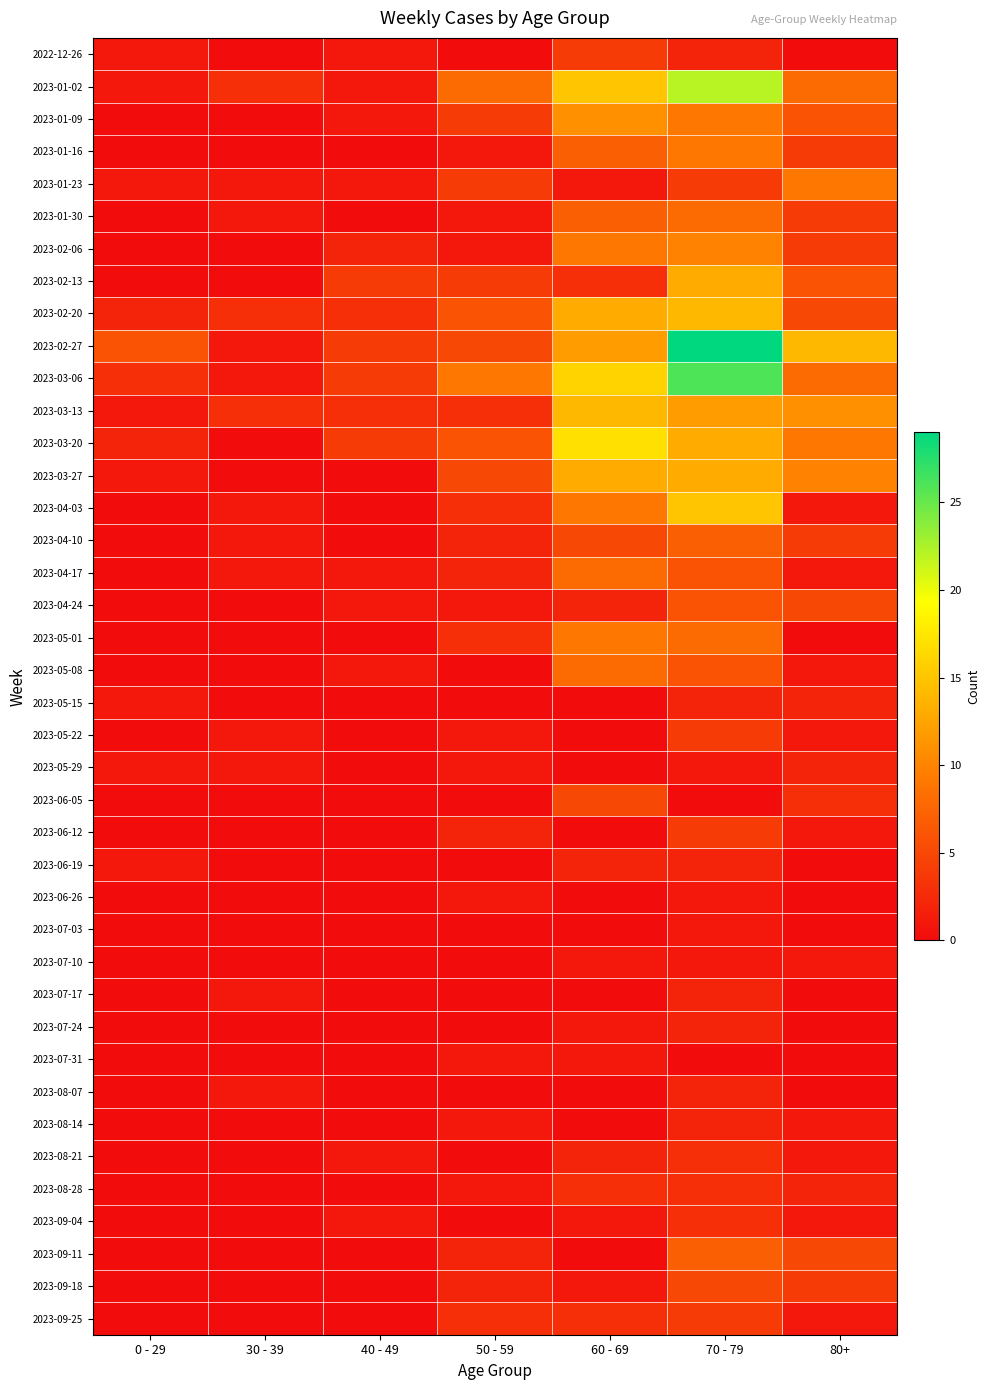

At how many categories does at least one series exceed 24?

1